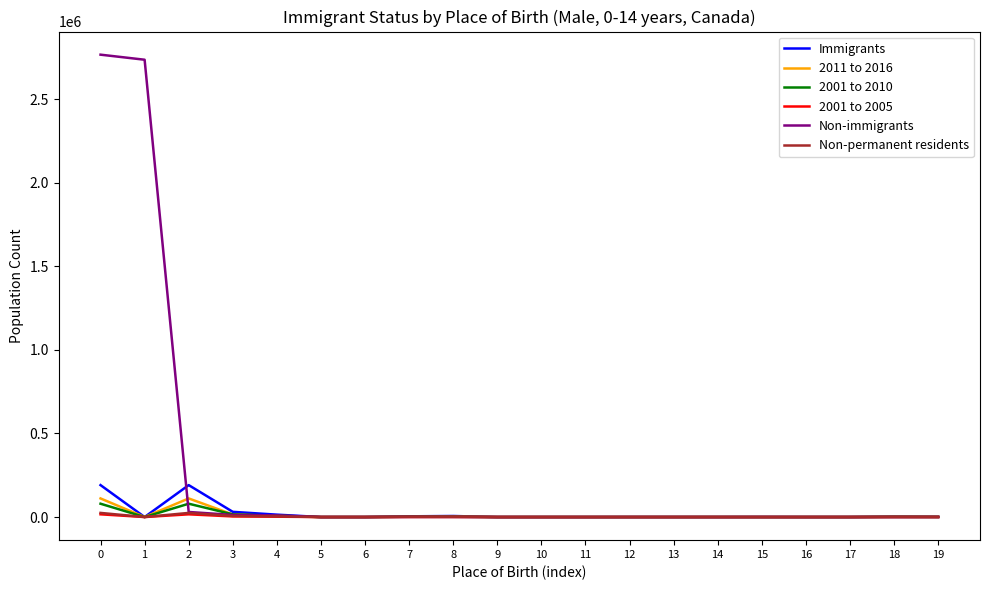

How many categories are shown in the chart?

20